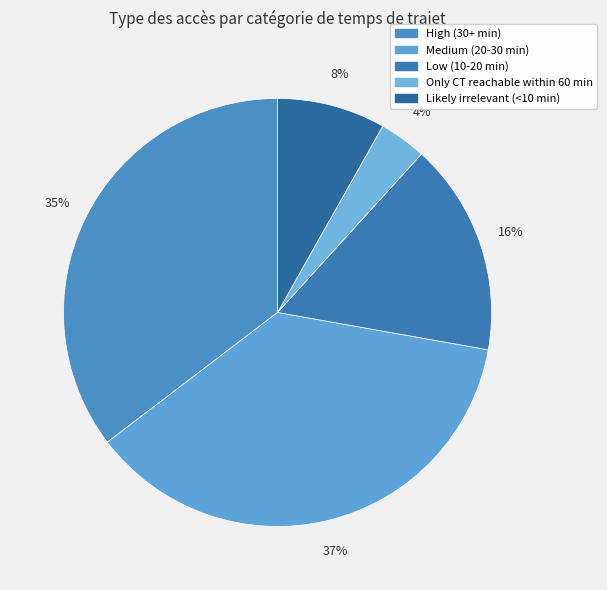

What percentage is the High (30+ min) slice, to the nearest percent?

35%